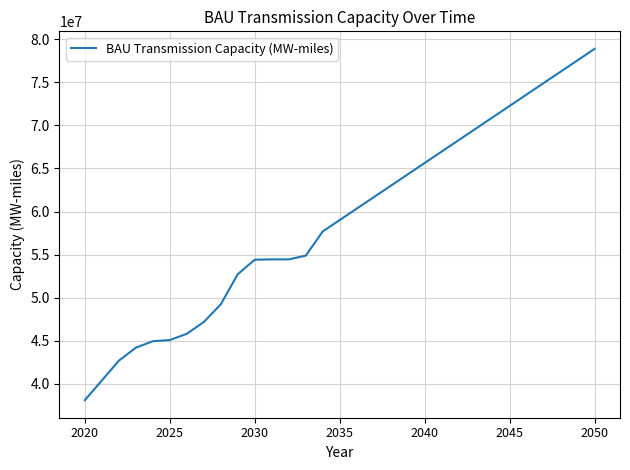

What is the difference between the maximum and minimum values?

40811102.5